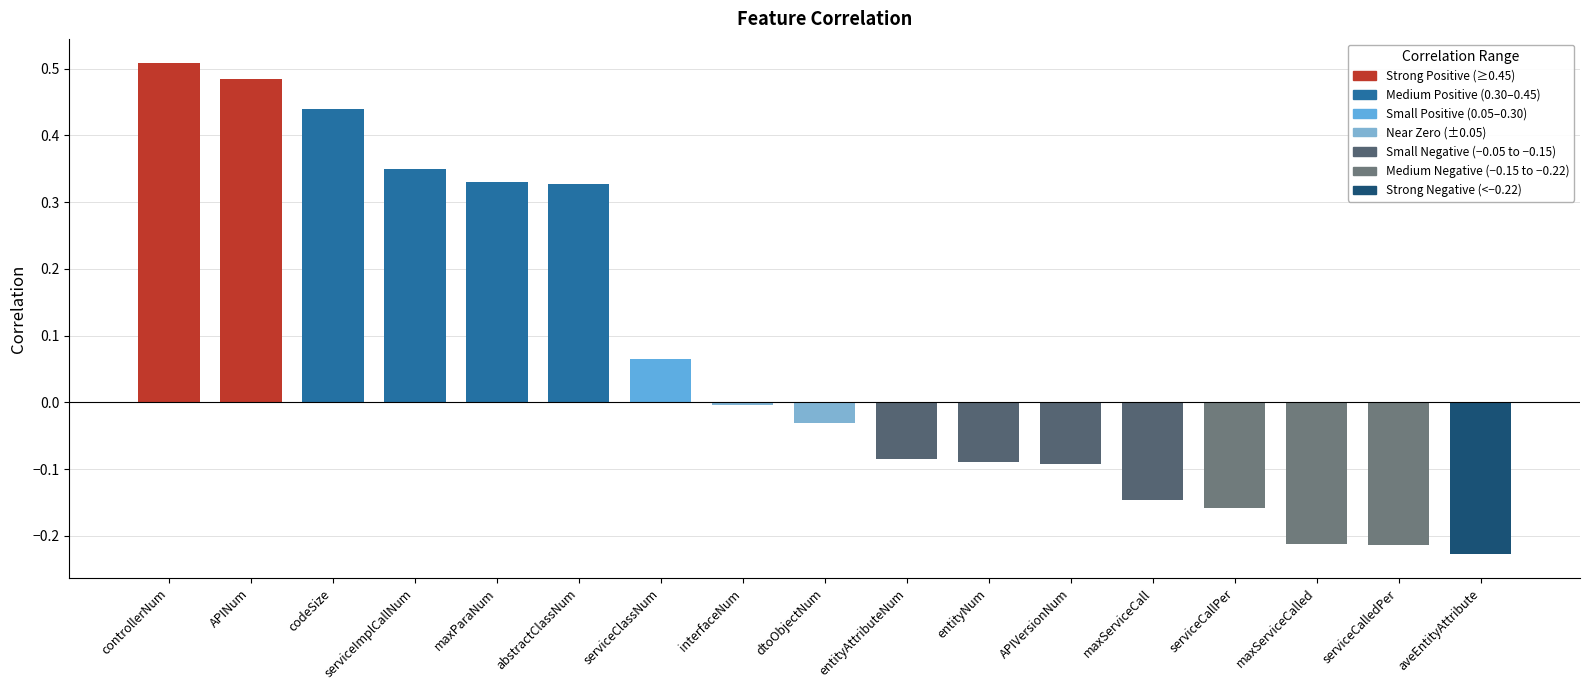

At which category does the chart reach its peak across all series?

controllerNum